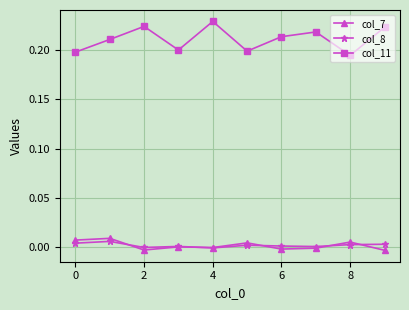

True or false: col_11 and col_8 cross at least once.

False